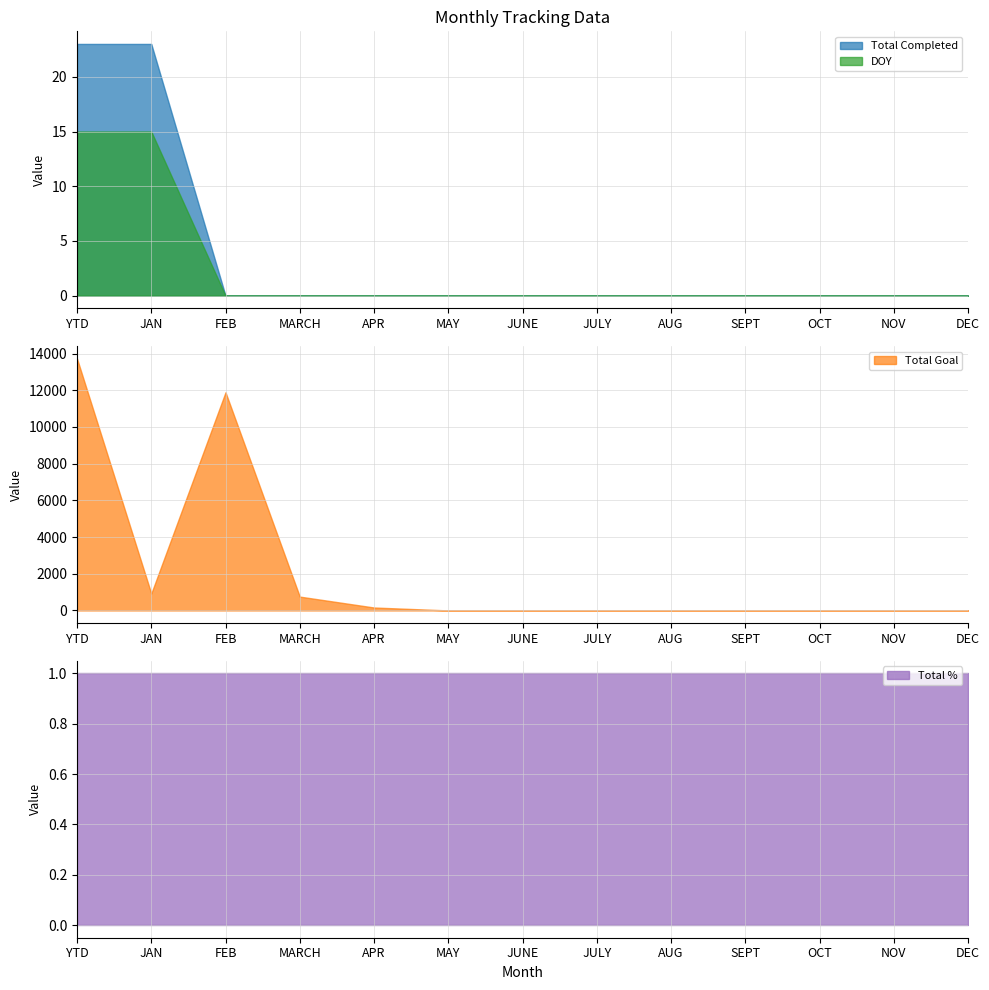

What is the value of the Total Completed point at the 1st from the left?

23